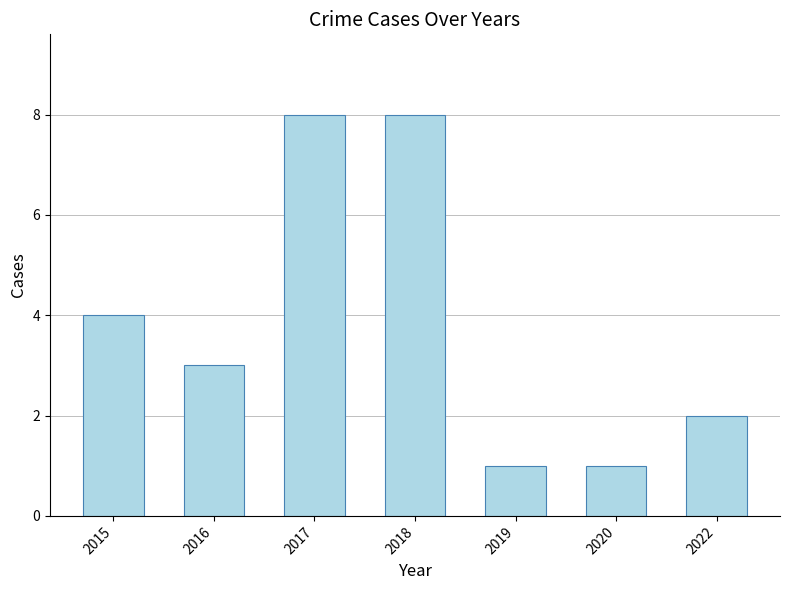

What is the approximate value at 2015?

4